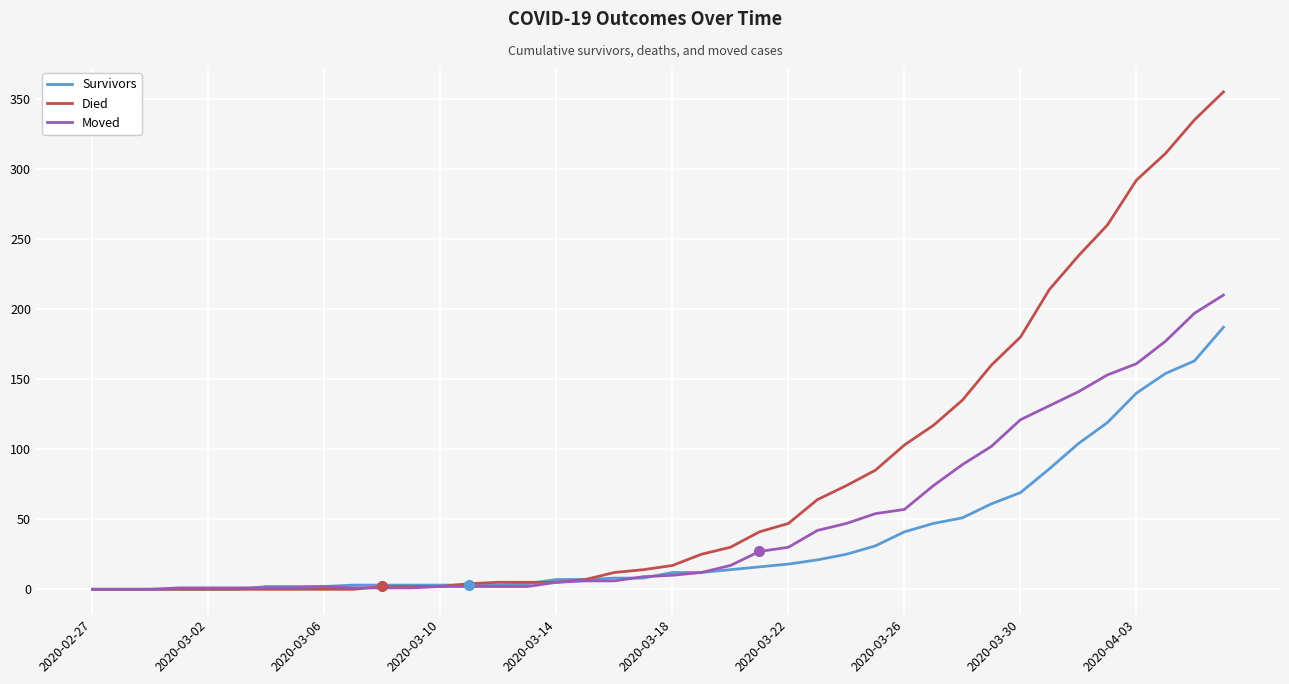

Which series has the largest total across all categories?

Died